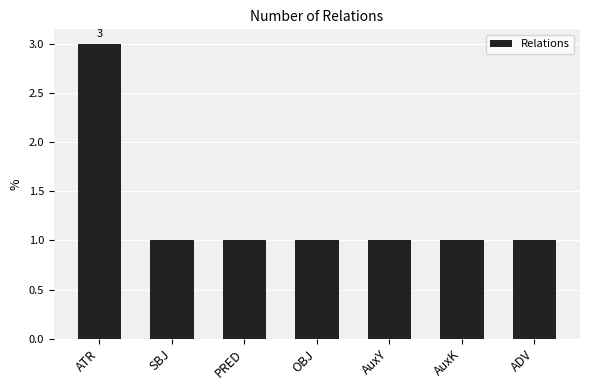

What is the label of the 2nd bar from the left?

SBJ